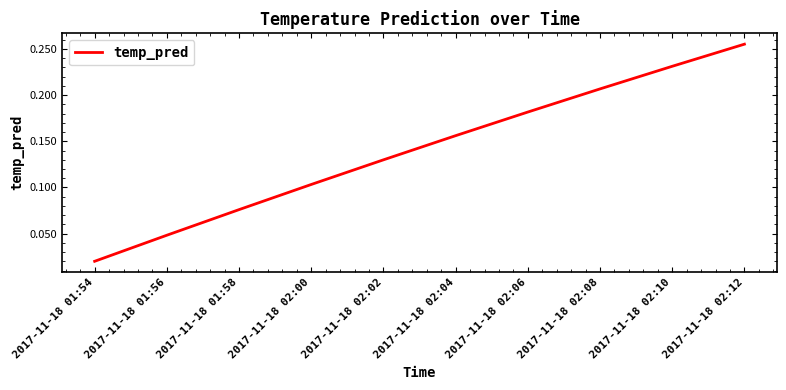

List the labels in order of value, smallest first.

2017-11-18 01:54, 2017-11-18 01:56, 2017-11-18 01:58, 2017-11-18 02:00, 2017-11-18 02:02, 2017-11-18 02:04, 2017-11-18 02:06, 2017-11-18 02:08, 2017-11-18 02:10, 2017-11-18 02:12